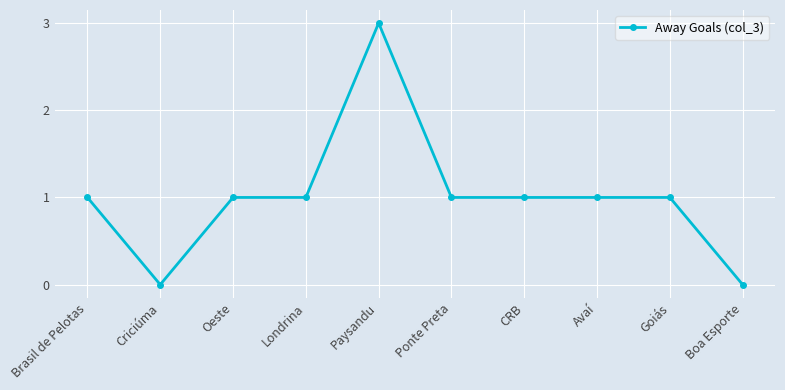

Approximately how many times larger is the value at Avaí compared to Oeste?

1.0